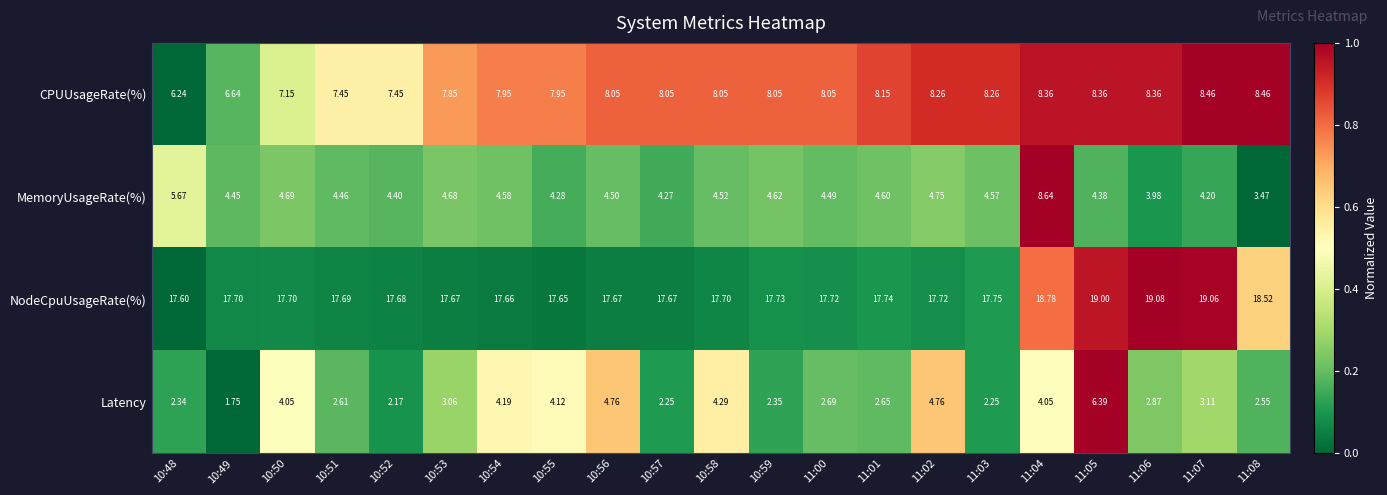

Which series has the largest range (max minus min)?

MemoryUsageRate(%)